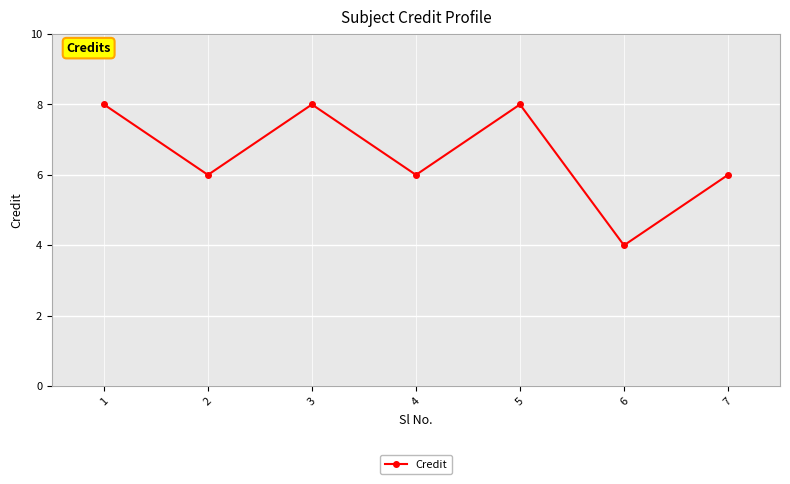

True or false: there are more than 2 points higher than both neighbors.

False